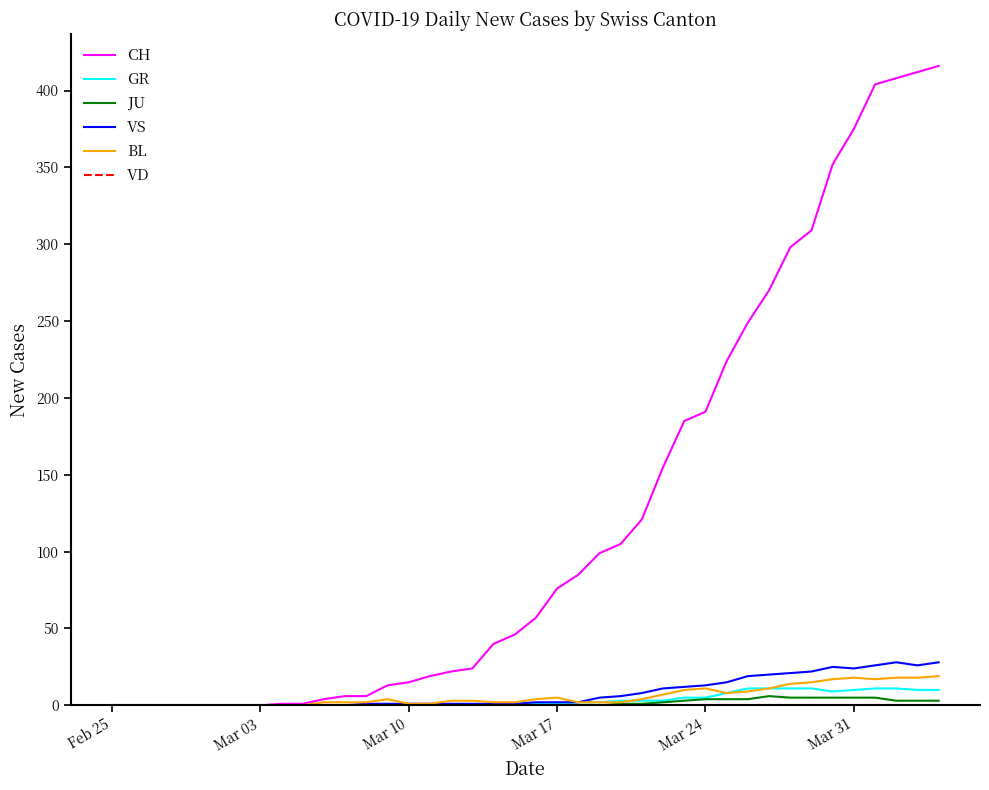

Which series has the largest total across all categories?

CH